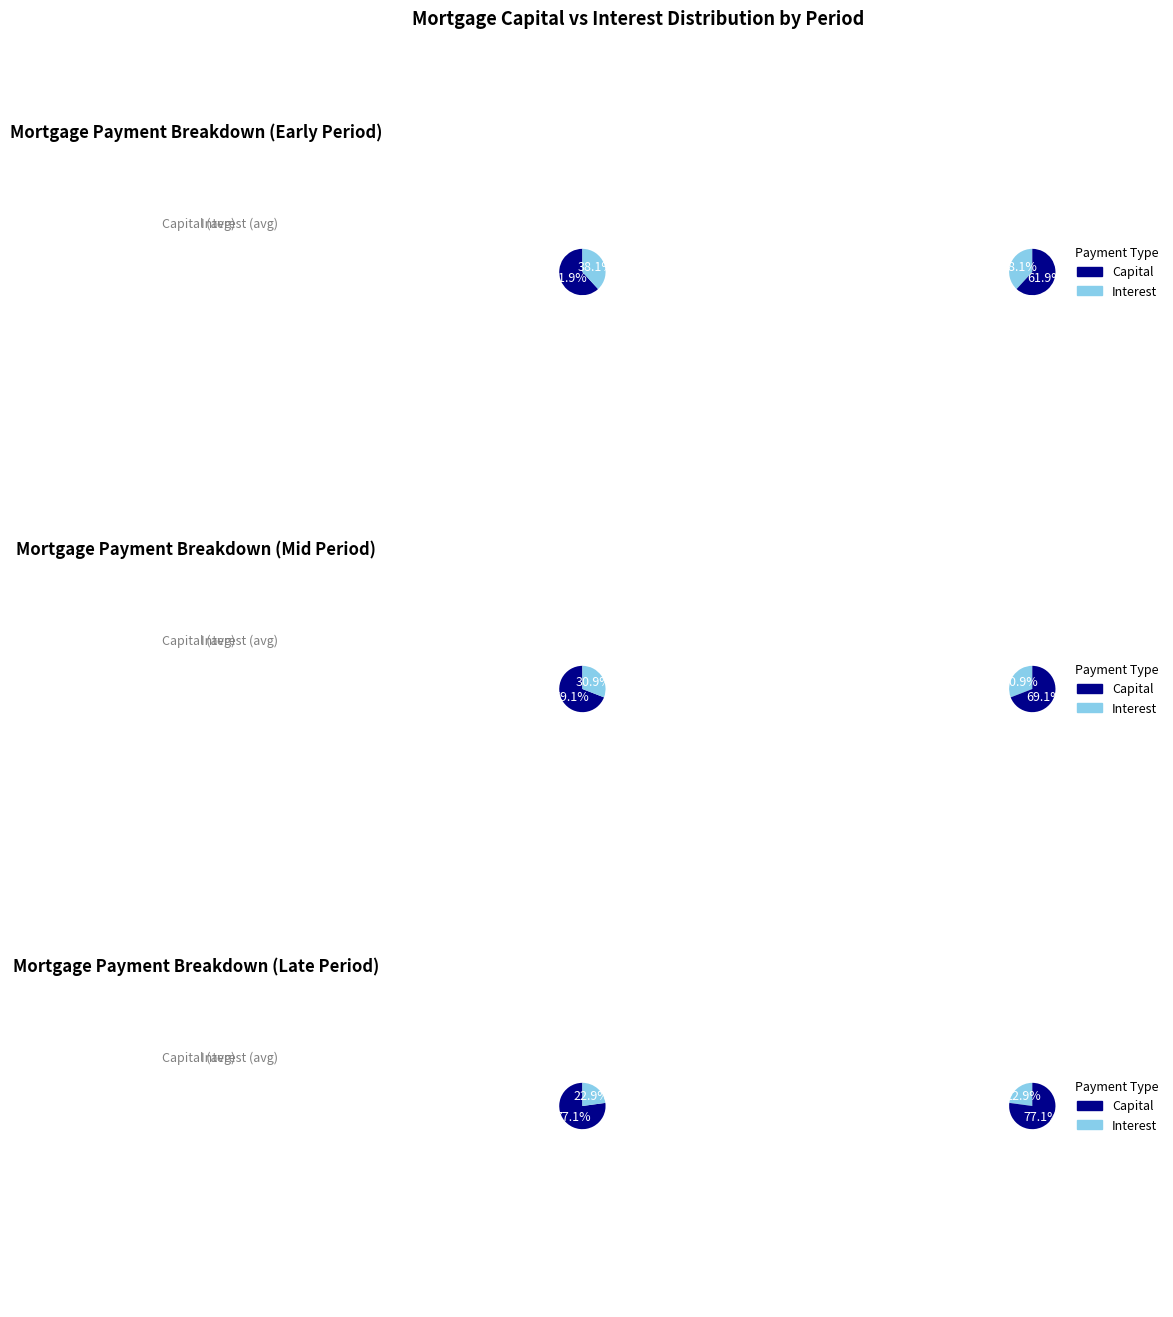

Do Month 7 and Month 12 together represent more than half of the pie?

No